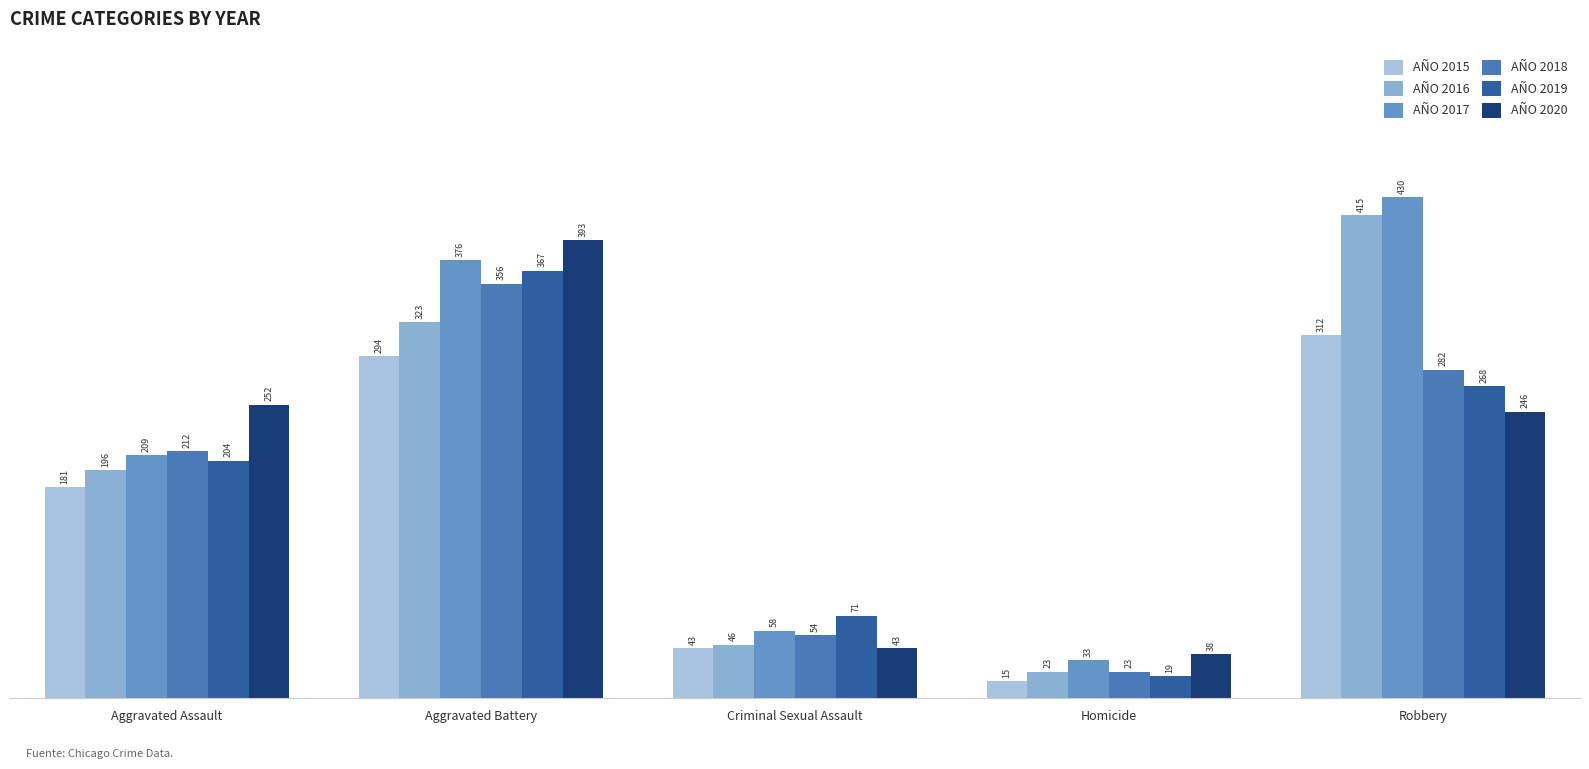

The value of 2020 at Aggravated Battery is 393. True or false?

True